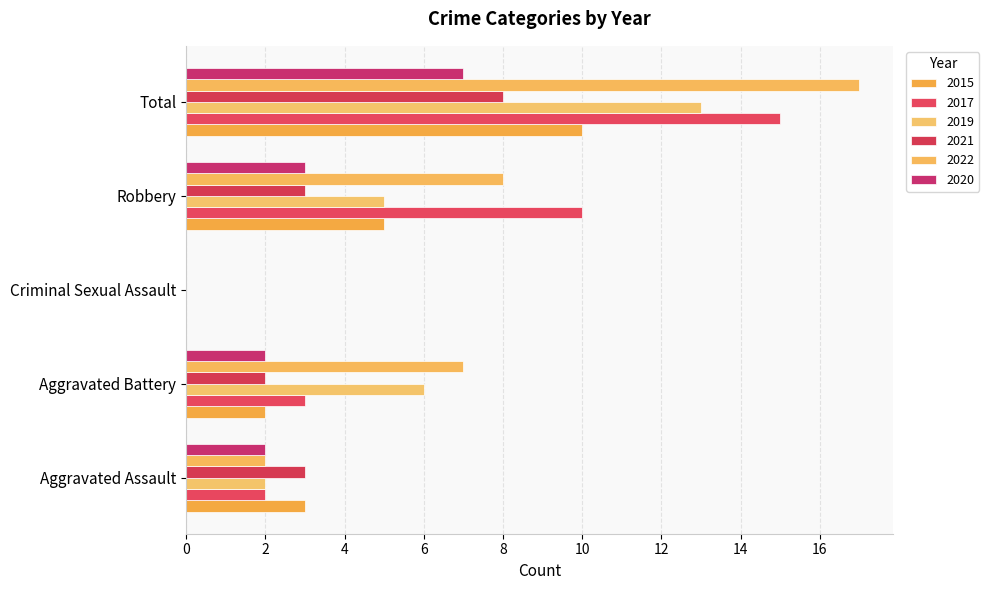

Which series has the widest spread of values?

2022